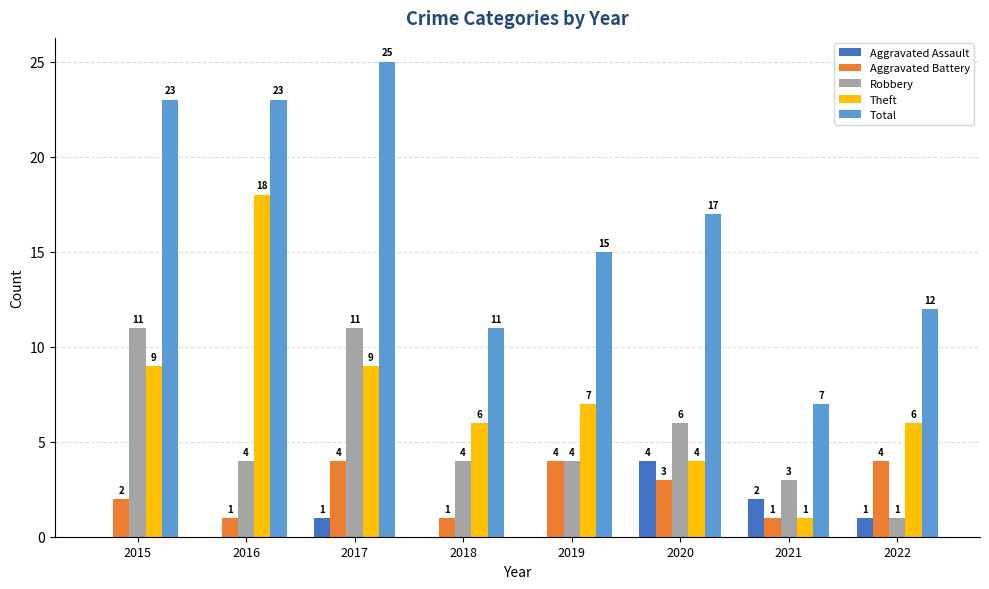

Reading left to right, extract all data points from this chart.

Aggravated Assault: 2015=0	2016=0	2017=1	2018=0	2019=0	2020=4	2021=2	2022=1
Aggravated Battery: 2015=2	2016=1	2017=4	2018=1	2019=4	2020=3	2021=1	2022=4
Robbery: 2015=11	2016=4	2017=11	2018=4	2019=4	2020=6	2021=3	2022=1
Theft: 2015=9	2016=18	2017=9	2018=6	2019=7	2020=4	2021=1	2022=6
Total: 2015=23	2016=23	2017=25	2018=11	2019=15	2020=17	2021=7	2022=12